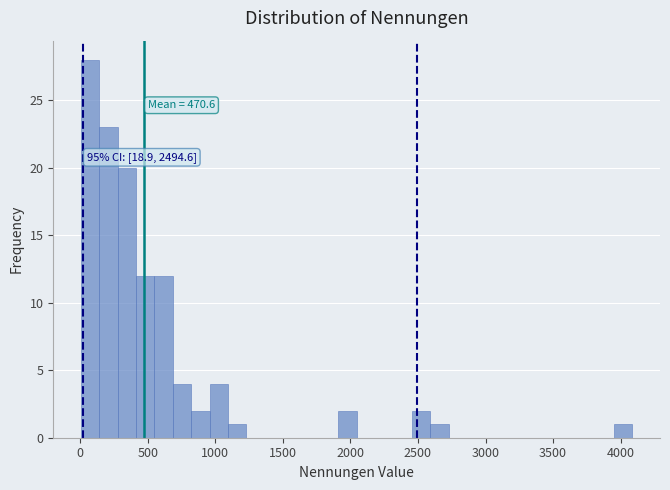

Around what value on the x-axis is the tallest bar? Give the approximate position of its centre, as read against the axis.

50